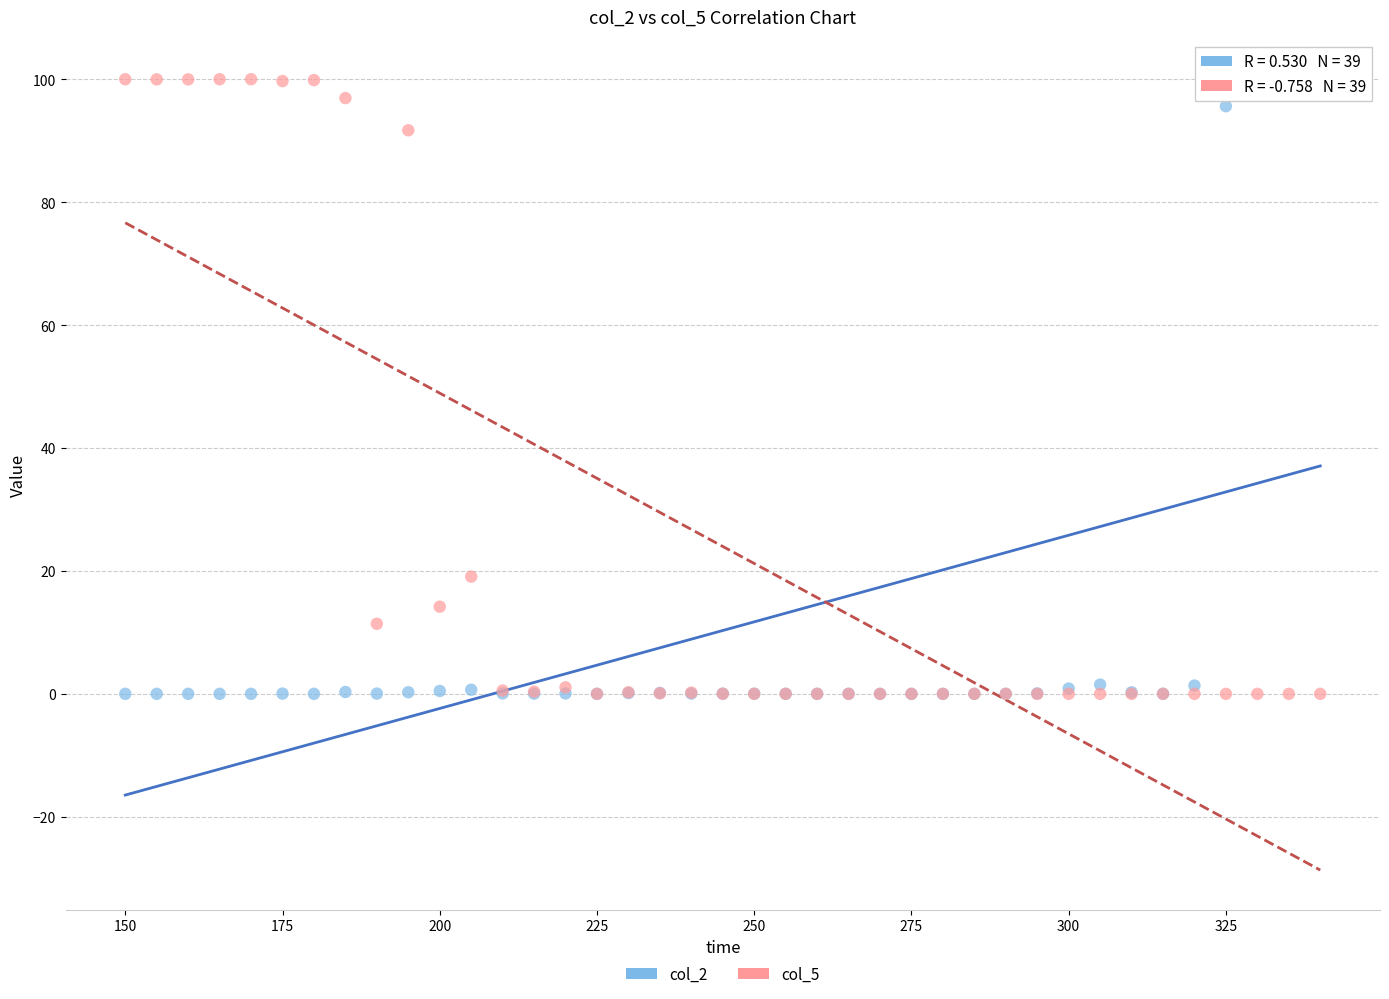

What are all the series names shown in the legend?

col_2, col_5